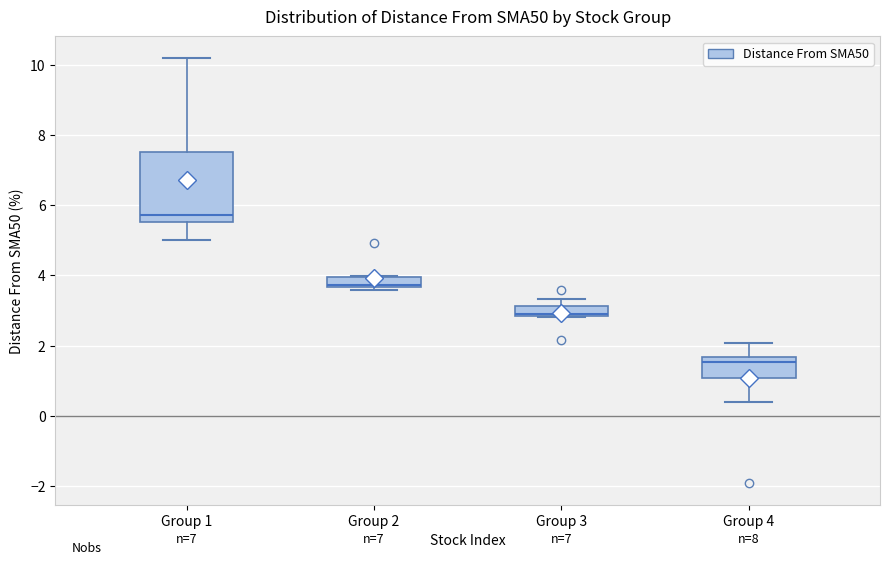

Which box is the tallest, from its lower edge to its upper edge?

Group 1